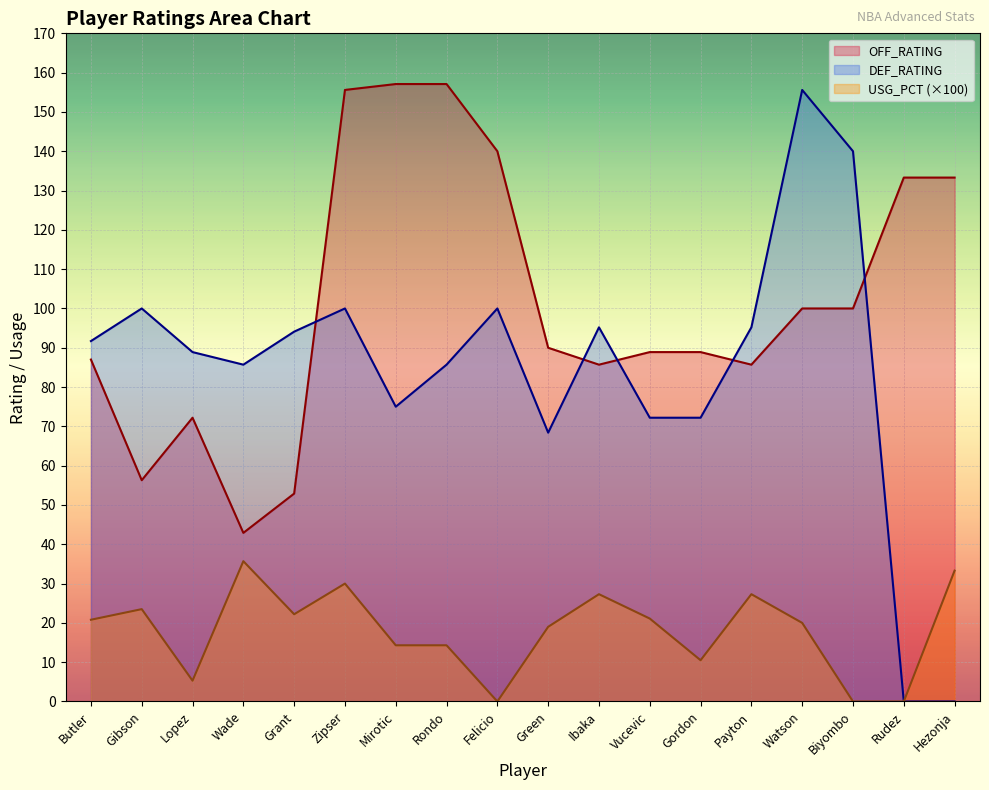

What is the difference between the highest and lowest values at Biyombo?

140.0